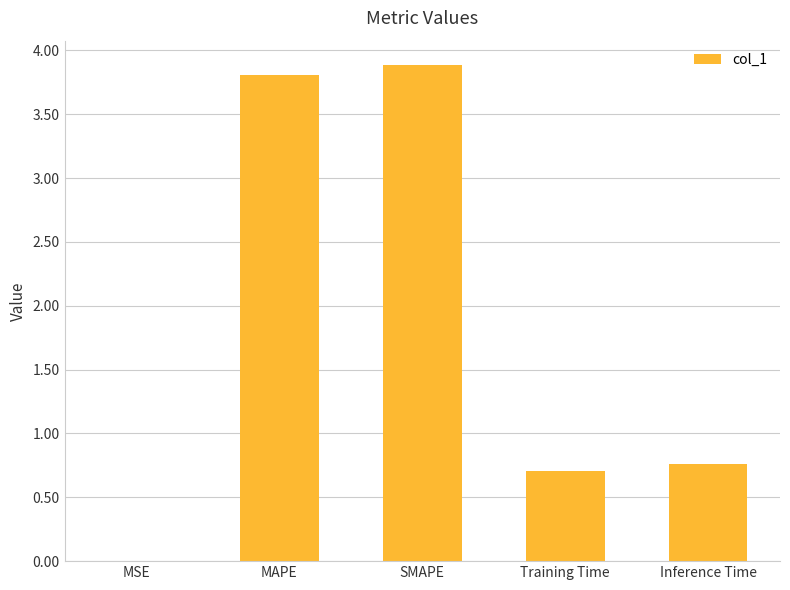

What is the change in value from Training Time to Inference Time?

+0.1